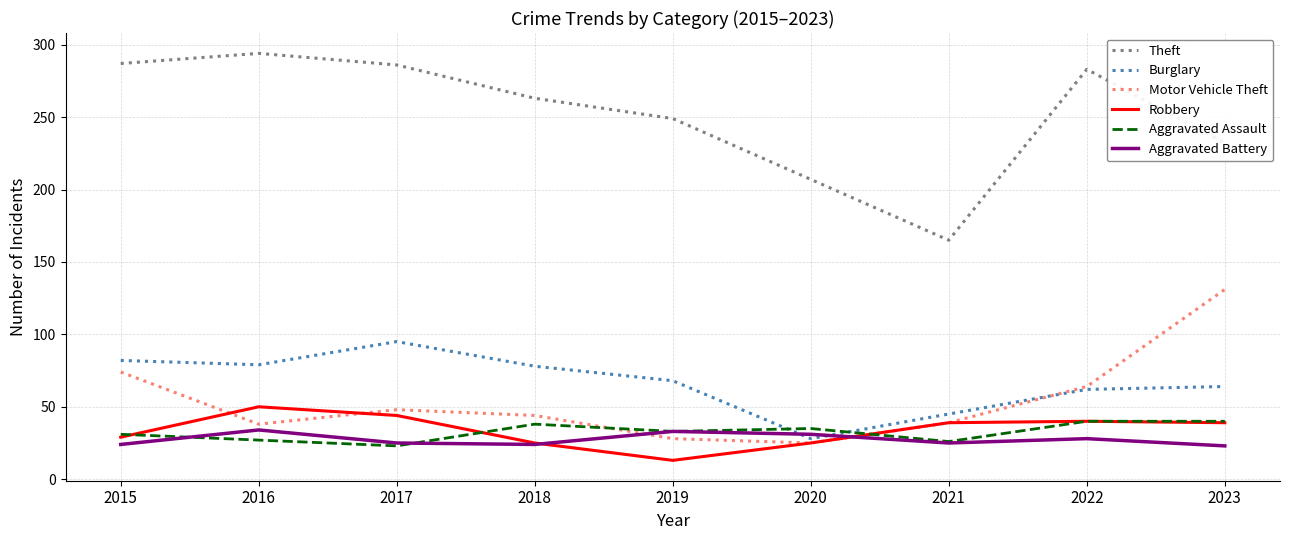

What is the difference between the highest and lowest values at 2015?

263